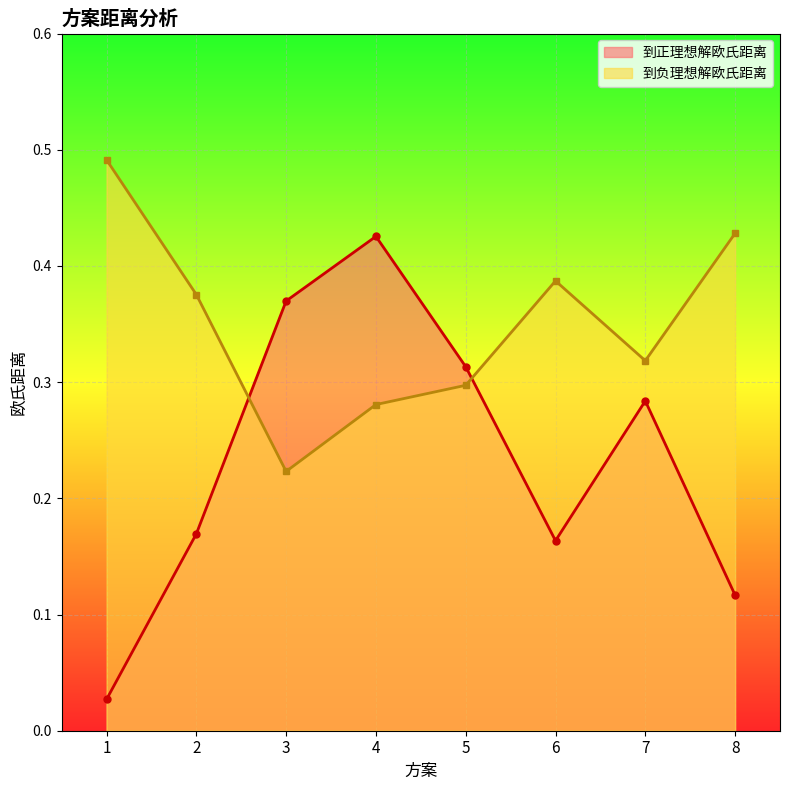

How many lines are shown in the chart?

2